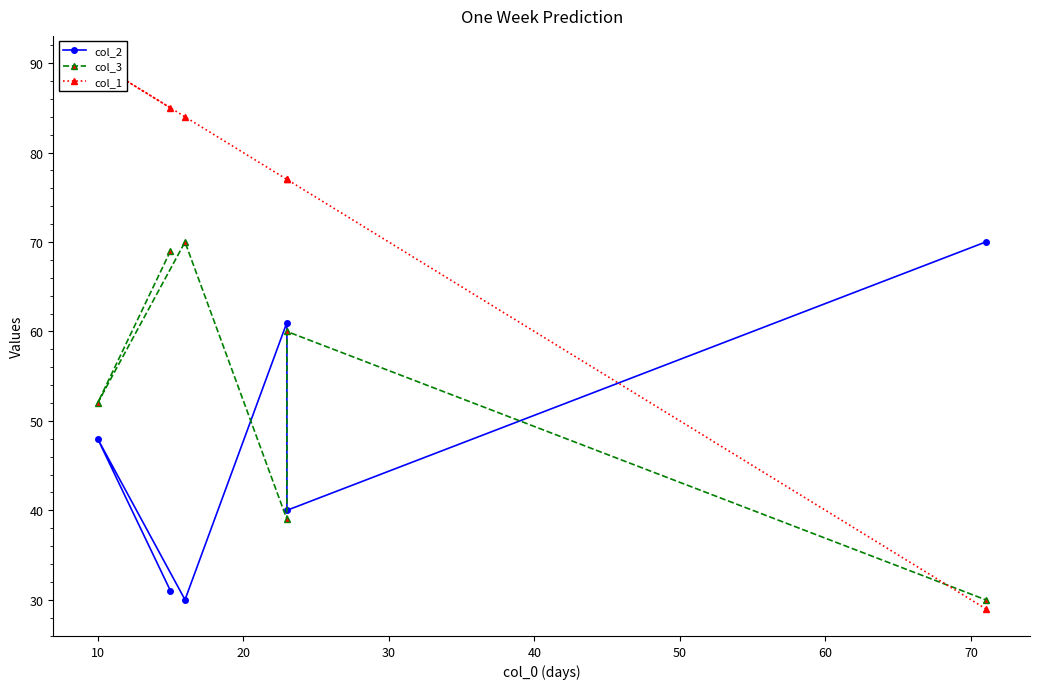

What is the difference between the highest and lowest values at 30?

38